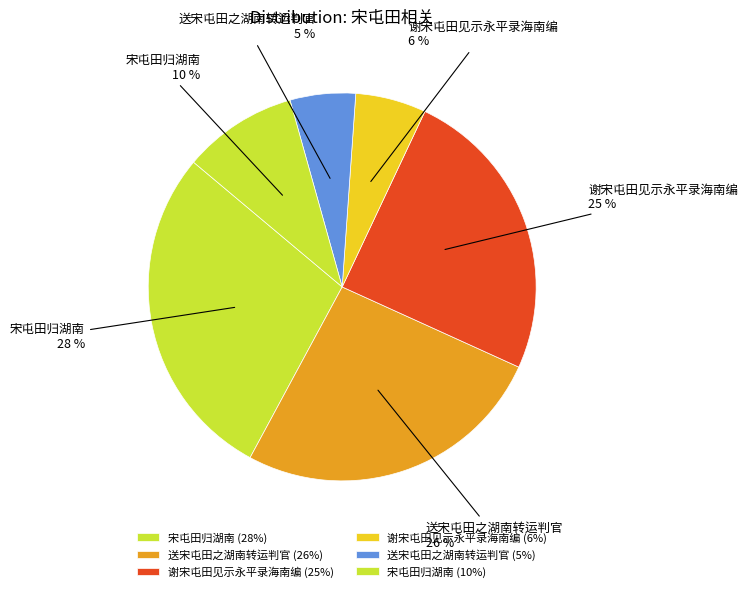

What is the smallest slice in the pie chart?

送宋屯田之湖南转运判官